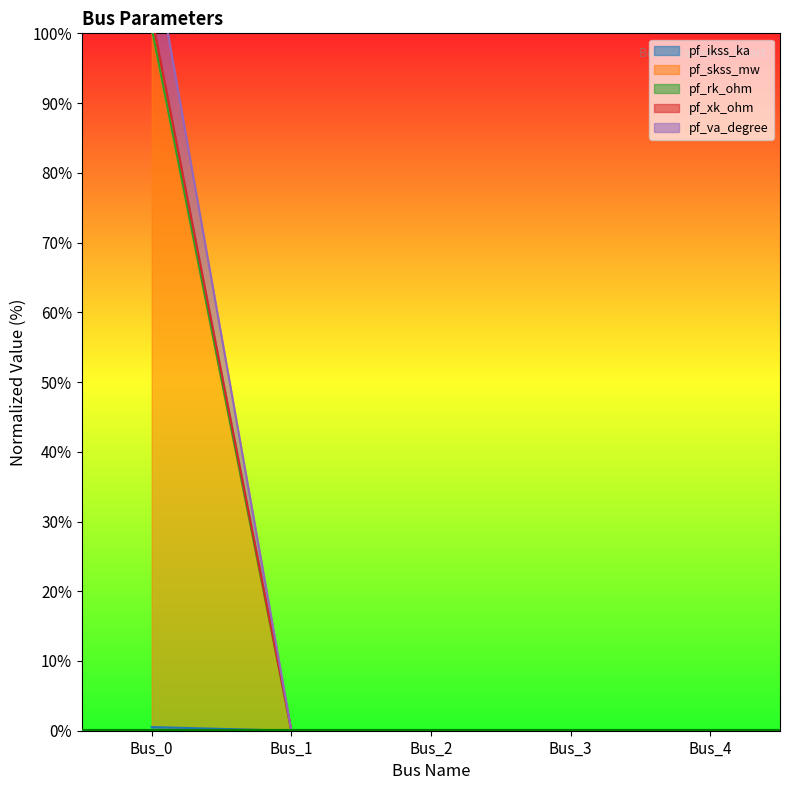

What is the difference between the maximum and second lowest values in the pf_skss_mw series?

100.7